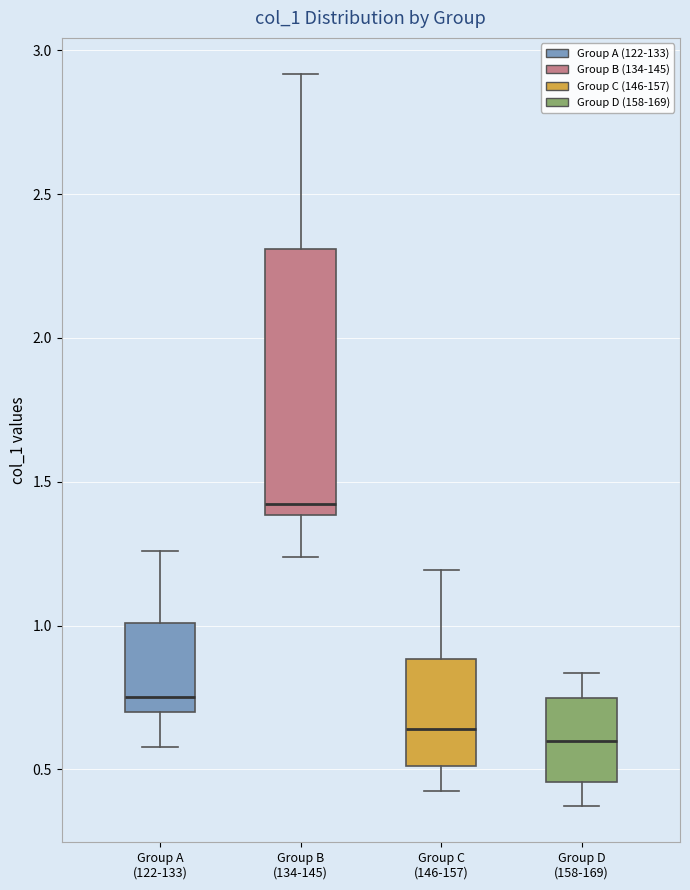

Where is the upper edge of the box for Group C (146-157) on the y-axis? The values are not printed on the chart, so give them approximately, as read against the axis.

0.90